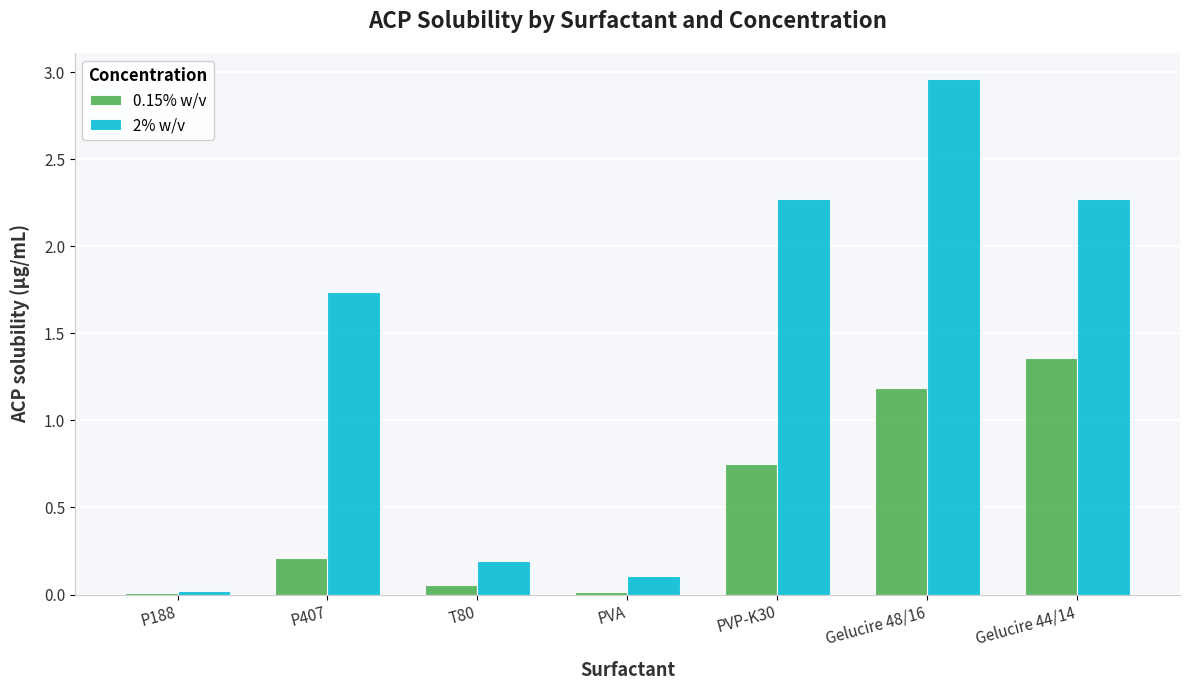

At which label is 2% w/v closest to 1?

P407